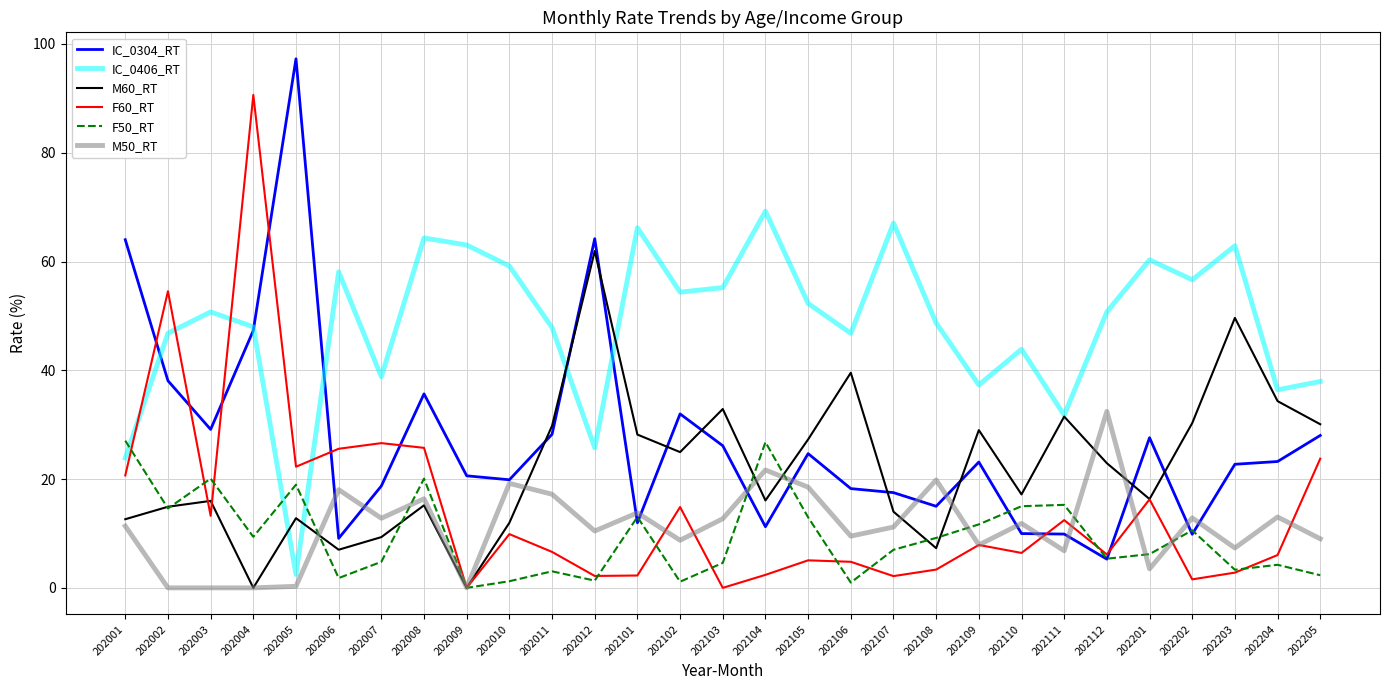

Which series changed the most between 202003 and 202006?

IC_0304_RT